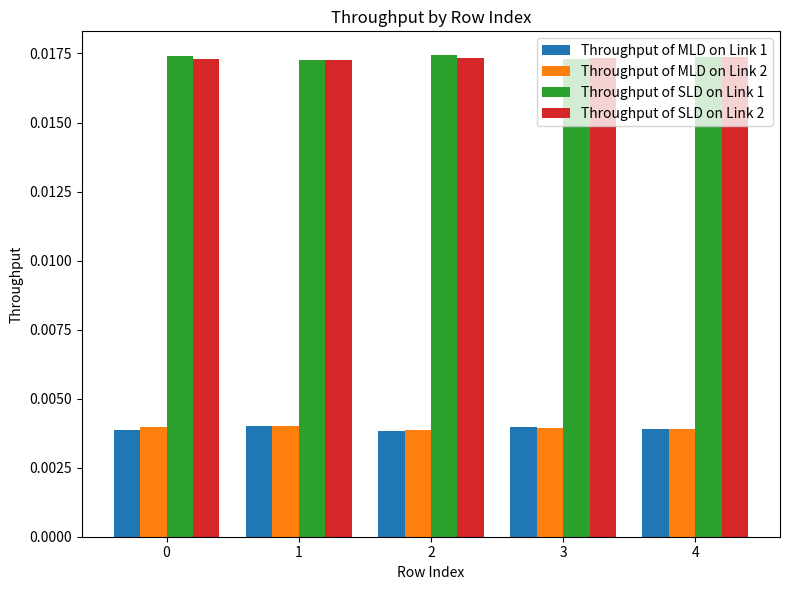

At how many categories does at least one series exceed 0?

5